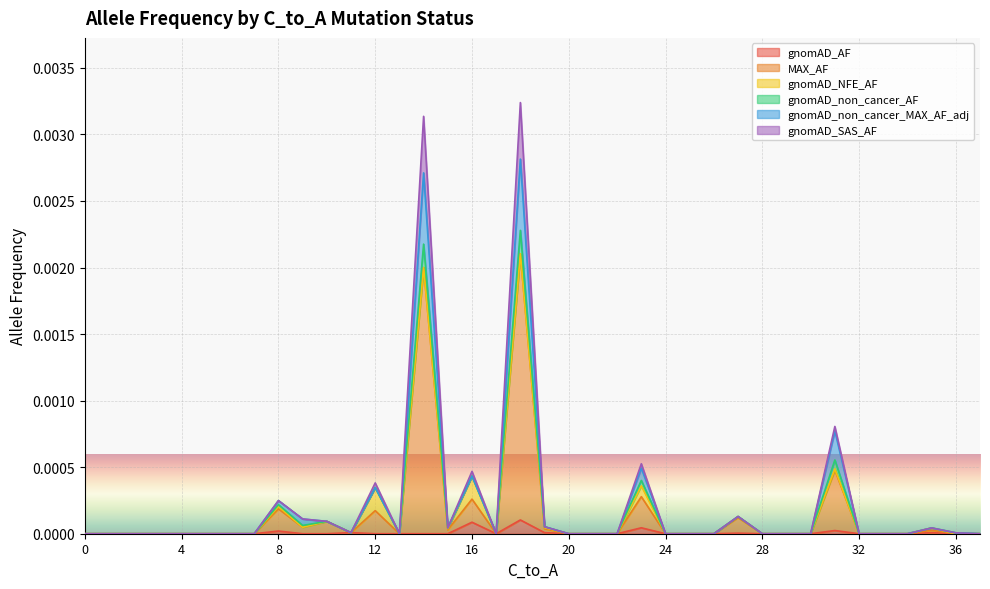

Is it true that gnomAD_non_cancer_AF equals 0.0 at 0?

True